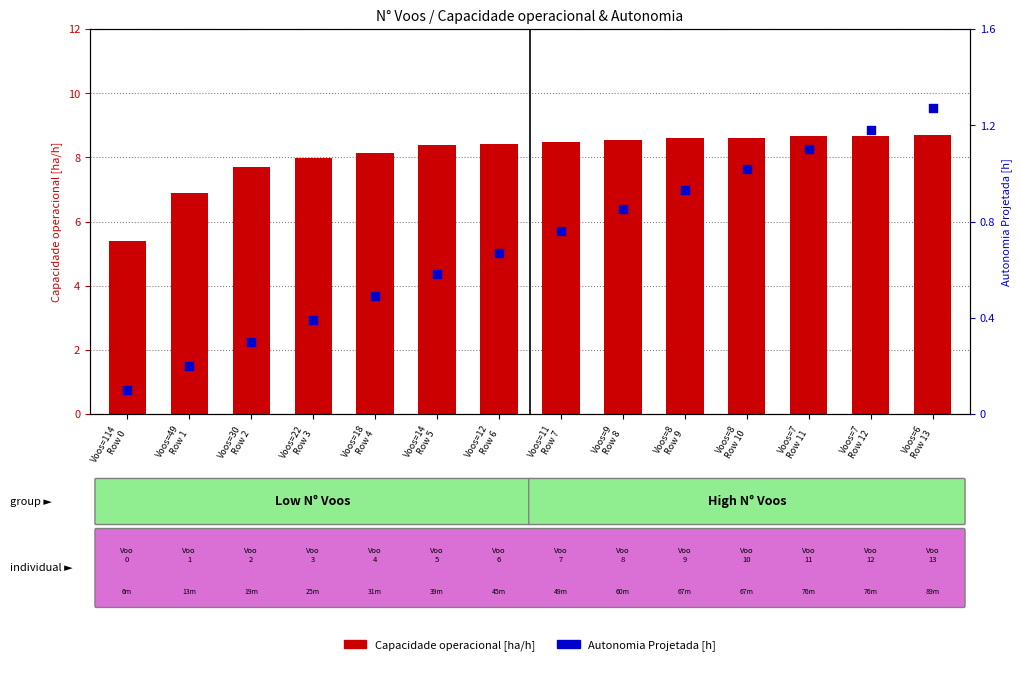

Is the value of Autonomia Projetada [h] at Voos=7
Row 11 greater than the value of Capacidade operacional [ha/h] at Voos=49
Row 1?

No